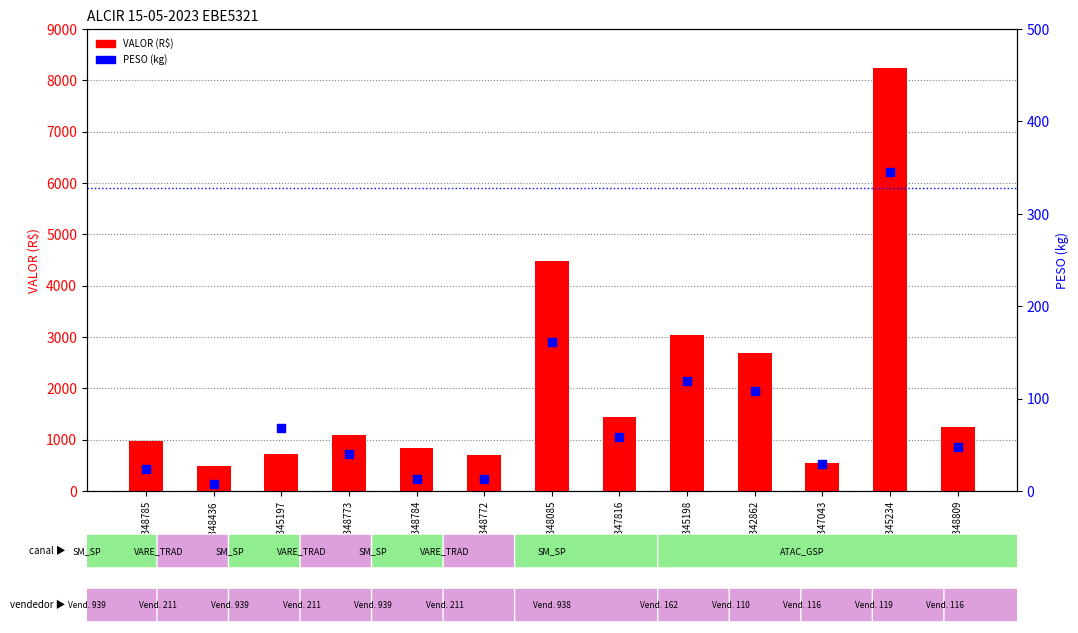

What are all the series names shown in the legend?

VALOR (R$), PESO (kg)